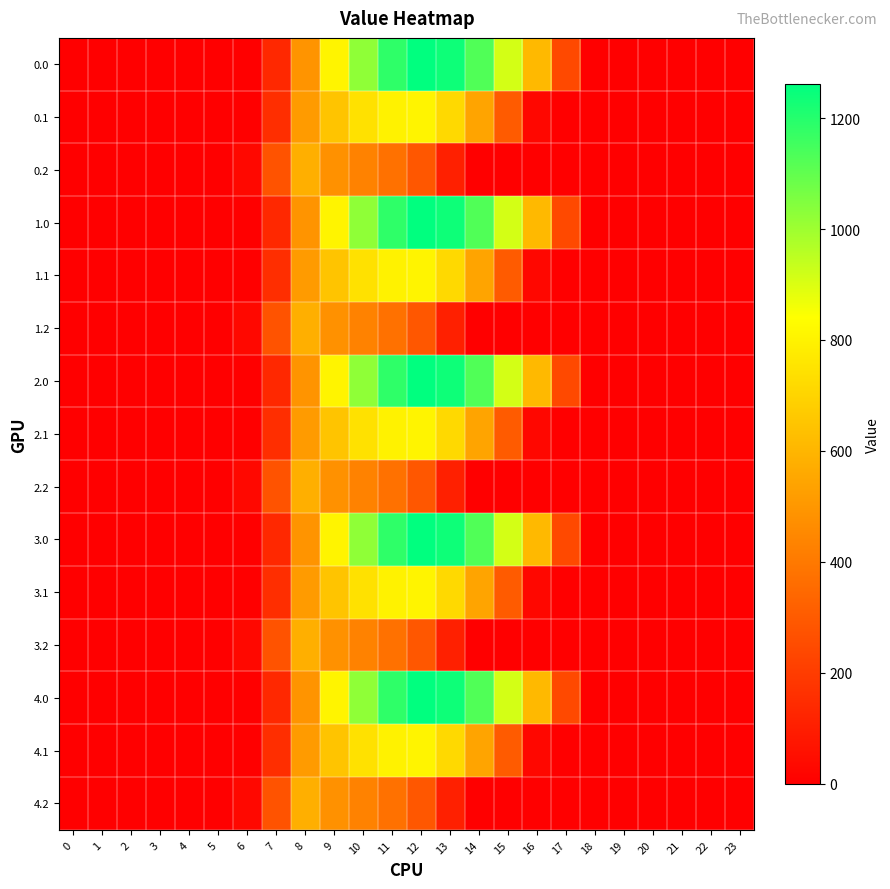

How many distinct data groups are displayed?

15